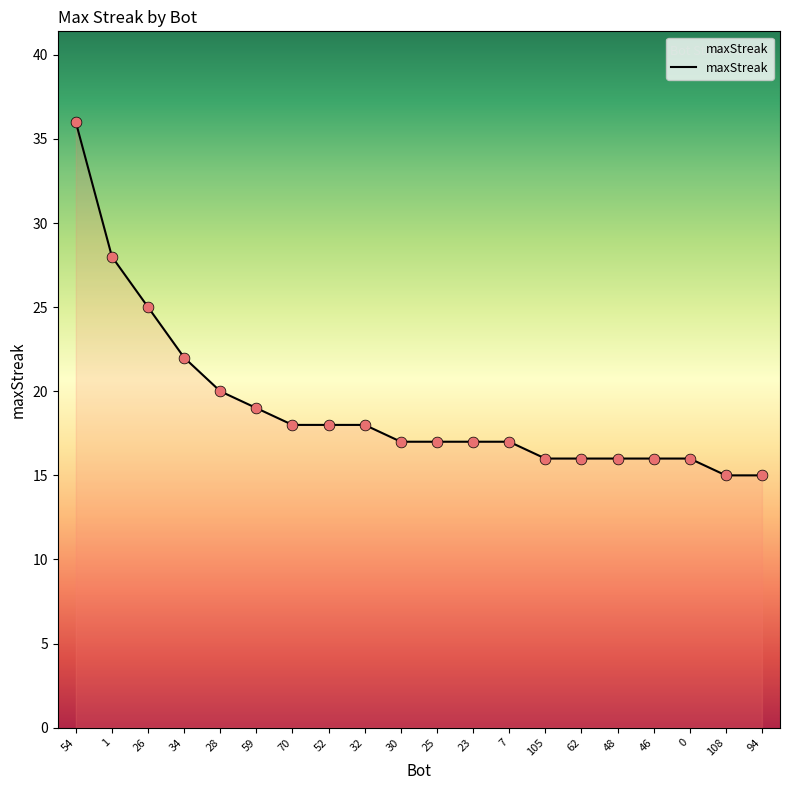

What is the change in value from 28 to 23?

-3